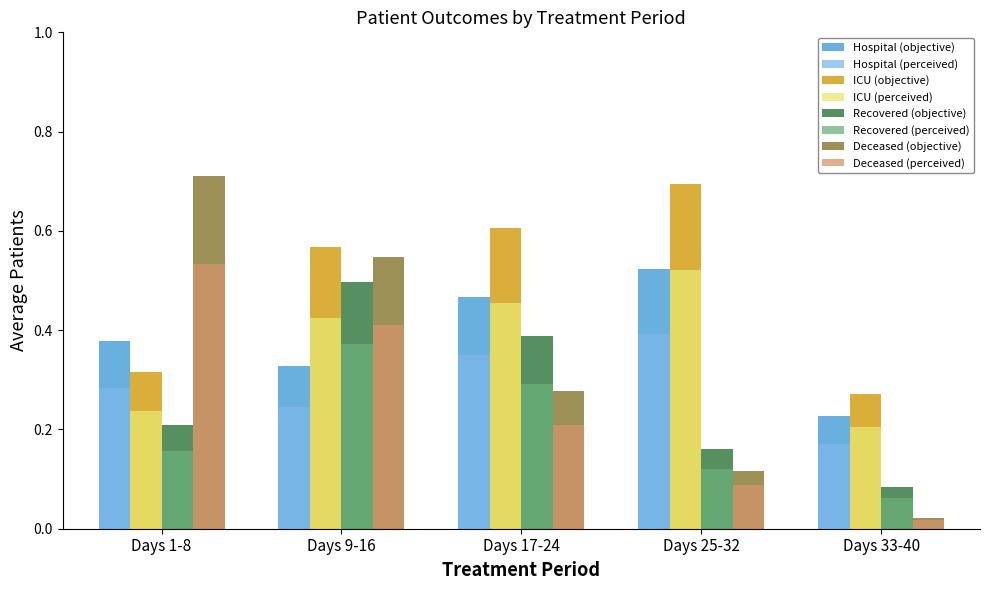

List the labels in order of Recovered (perceived) value, smallest first.

Days 33-40, Days 25-32, Days 1-8, Days 17-24, Days 9-16